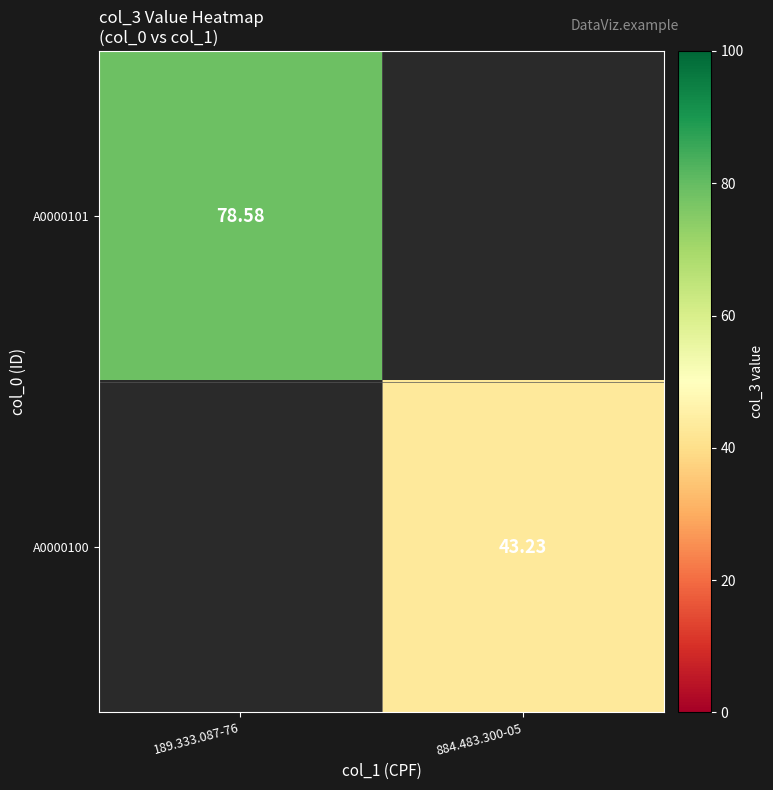

What is the lowest value of the A0000101 series?

78.6